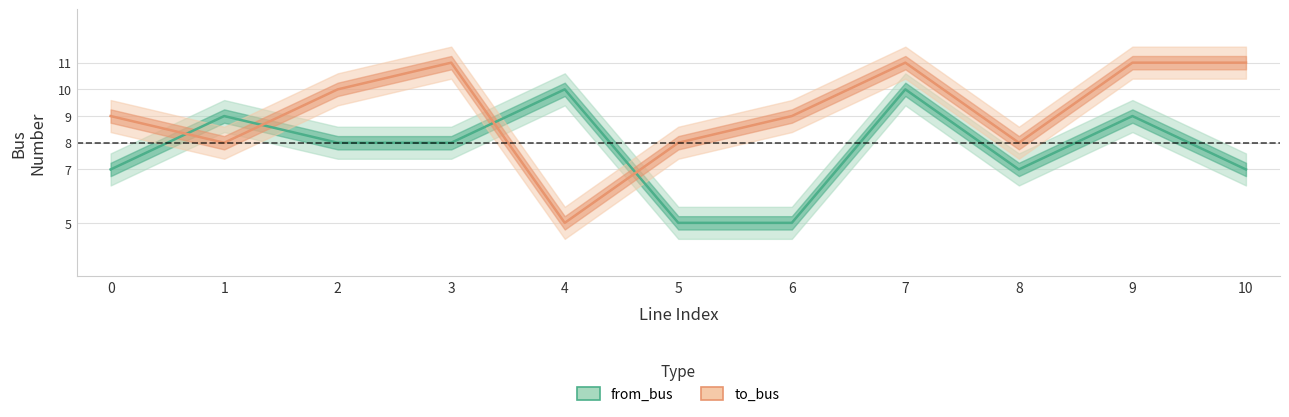

How many data points in from_bus are above 8?

4